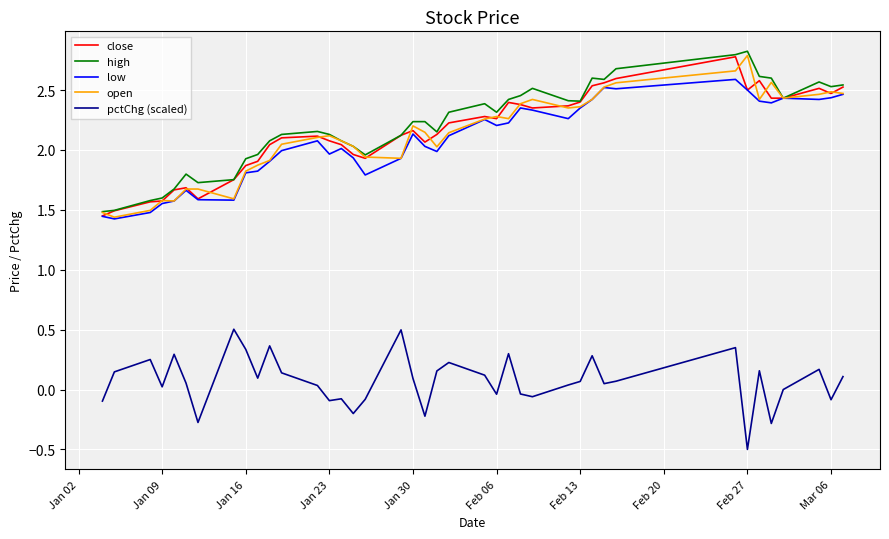

How many values in the open series are below 2?

13